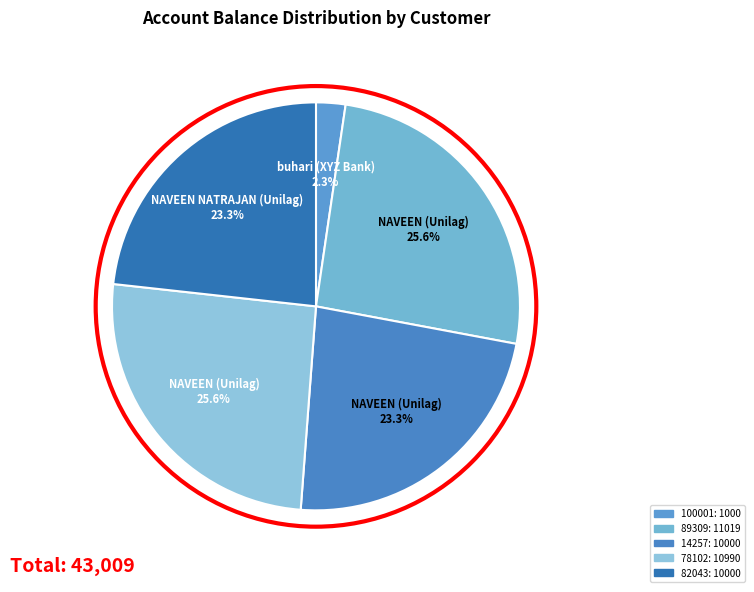

Is the sum of 14257 and 82043 greater than half?

No